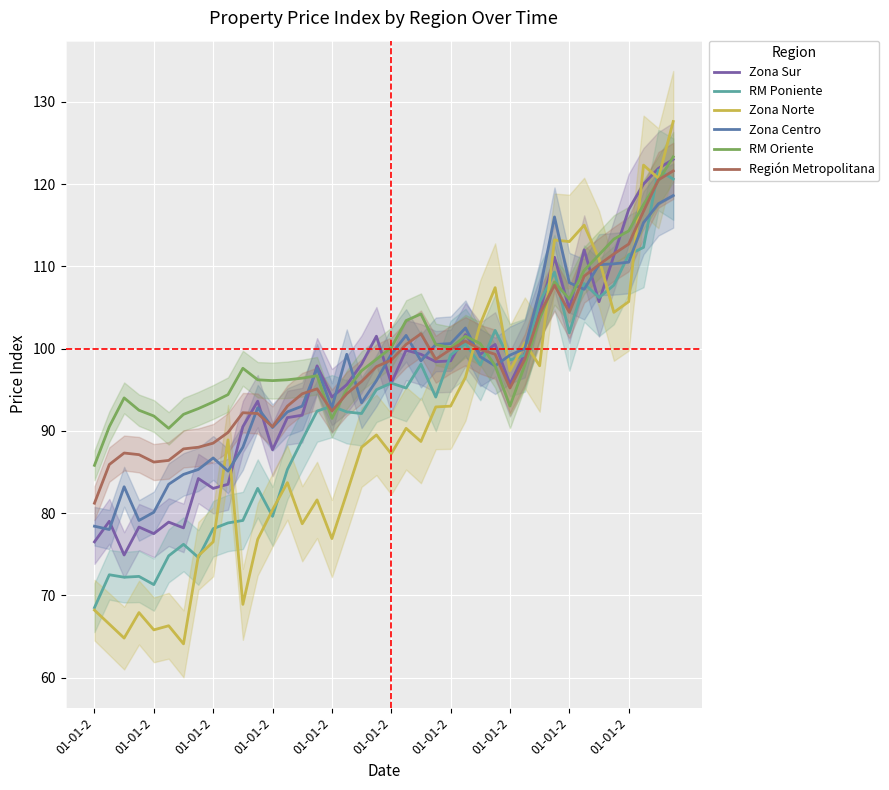

The value of Zona Centro at 01-01-2 is 53.4. True or false?

False